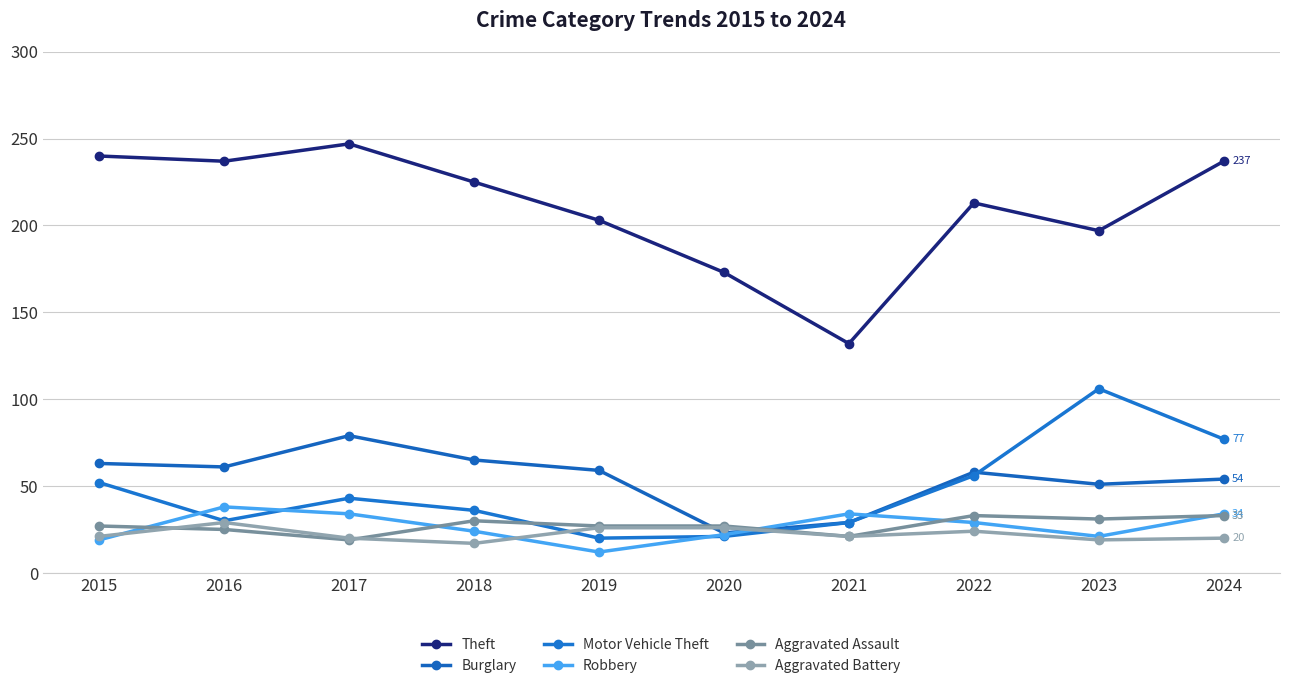

At which category does the chart reach its peak across all series?

2017